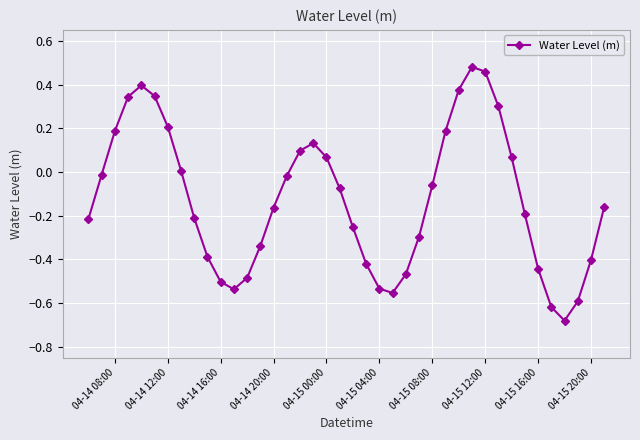

How many interior local peaks (higher than both neighbors) does the data have?

3